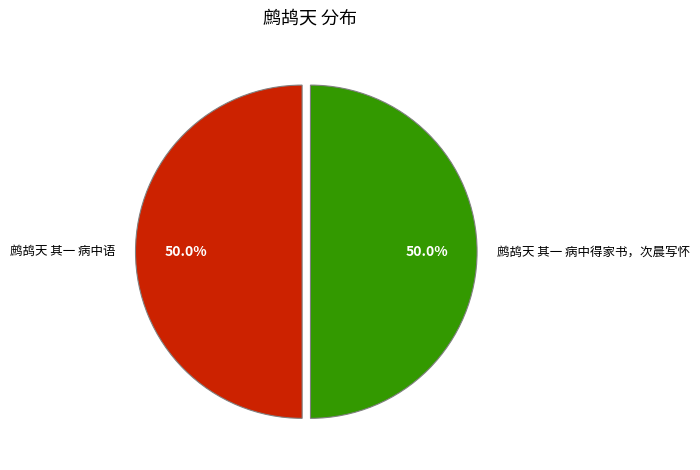

Count the number of slices in the pie.

2